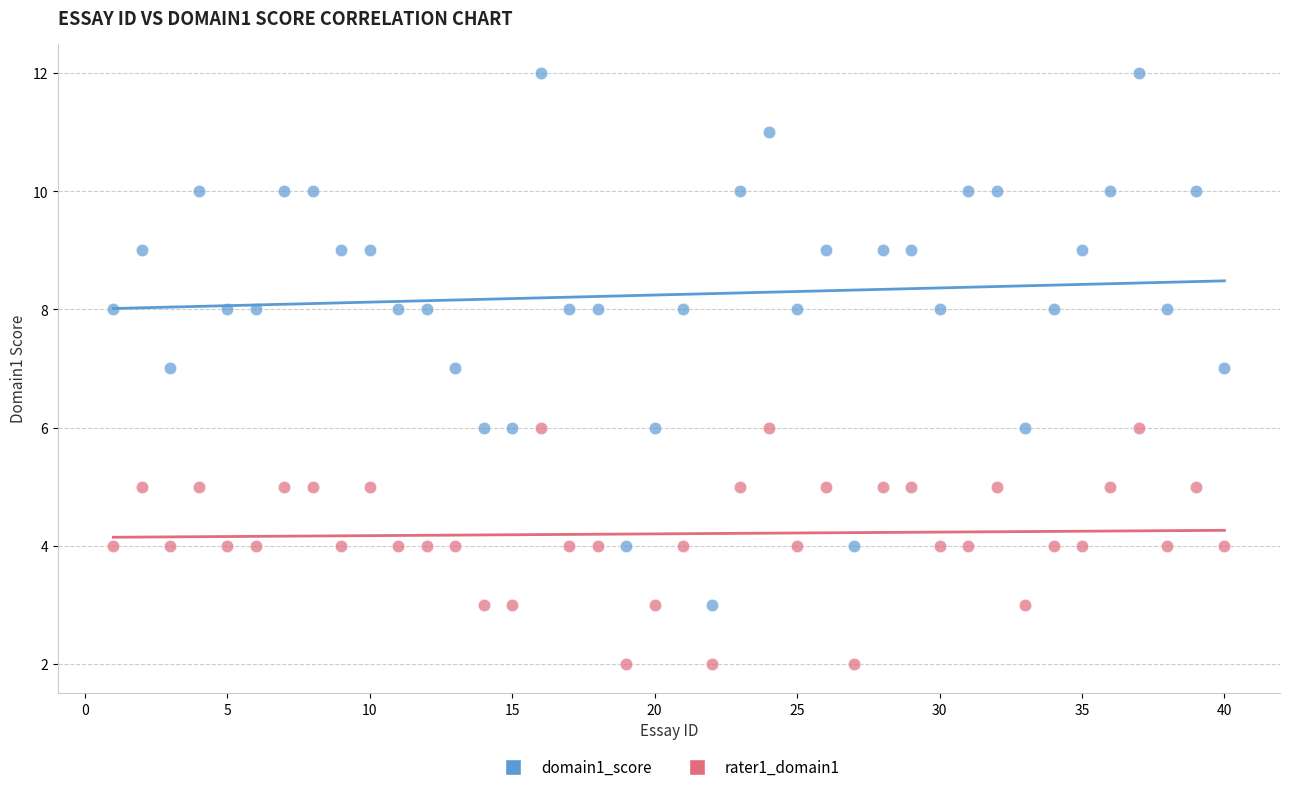

Which series contains the highest Y value?

domain1_score